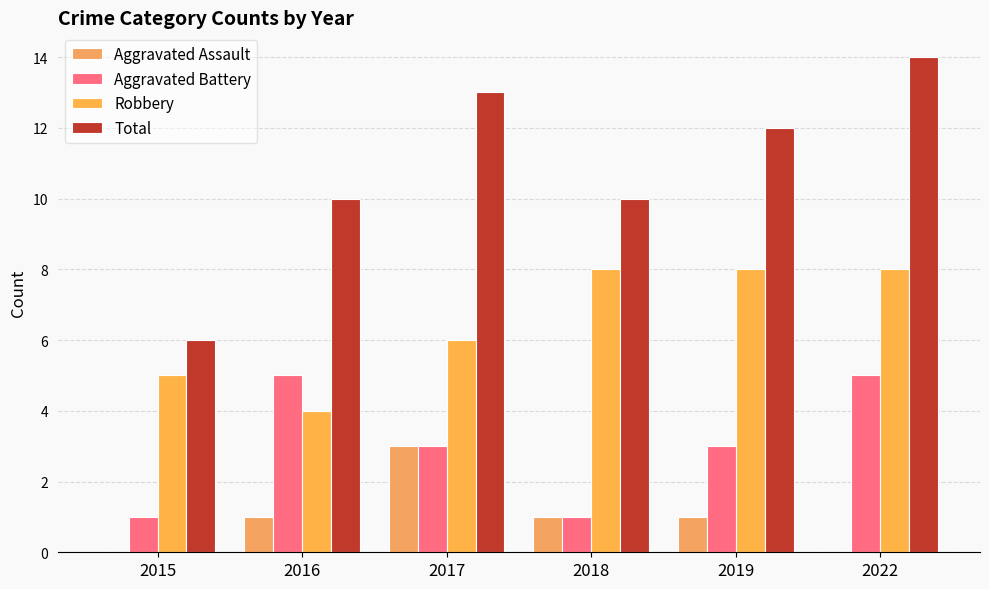

The Aggravated Battery series shows 5 at 2022. True or false?

True